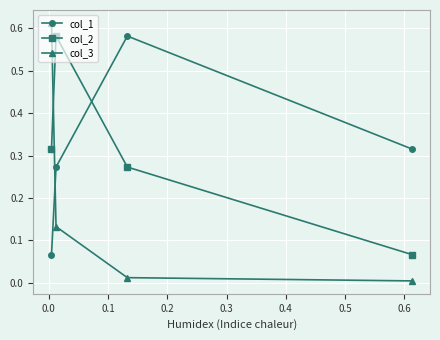

Which series has the largest range (max minus min)?

col_3